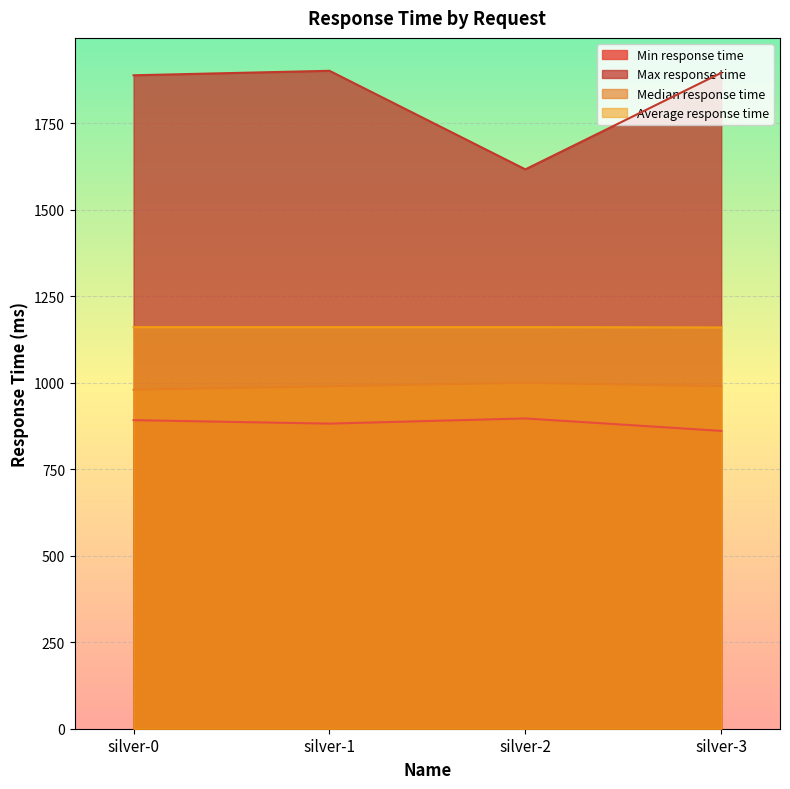

What is the average value of the Max response time series?

1826